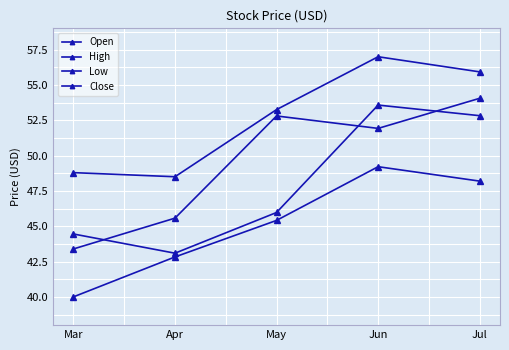

Does the chart have visible grid lines?

Yes